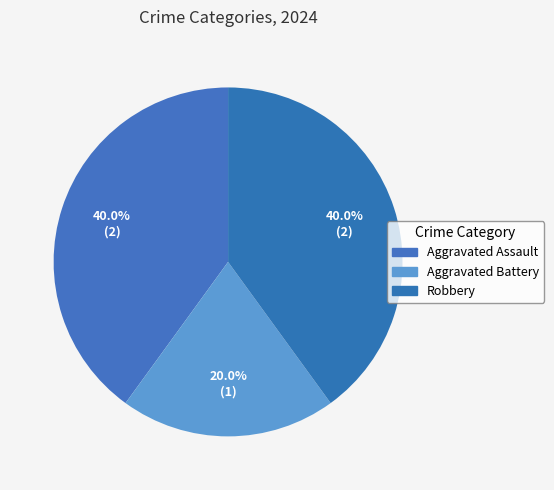

What is the total percentage of Aggravated Assault and Robbery?

80.0%